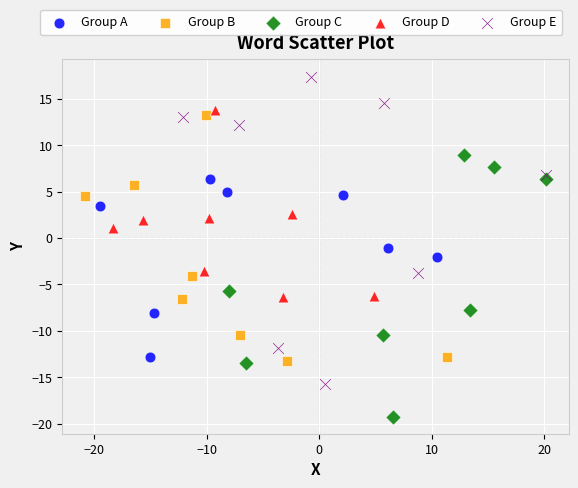

Which series has the widest spread of Y values?

Group E